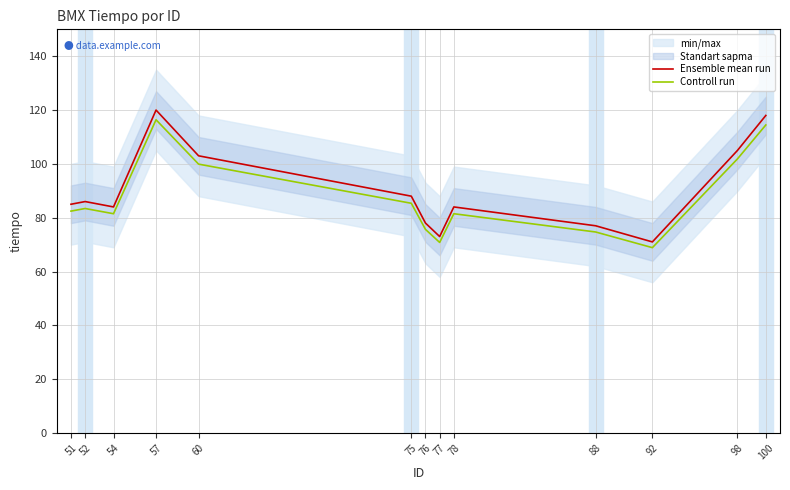

What is the maximum value shown in the chart?

120.0